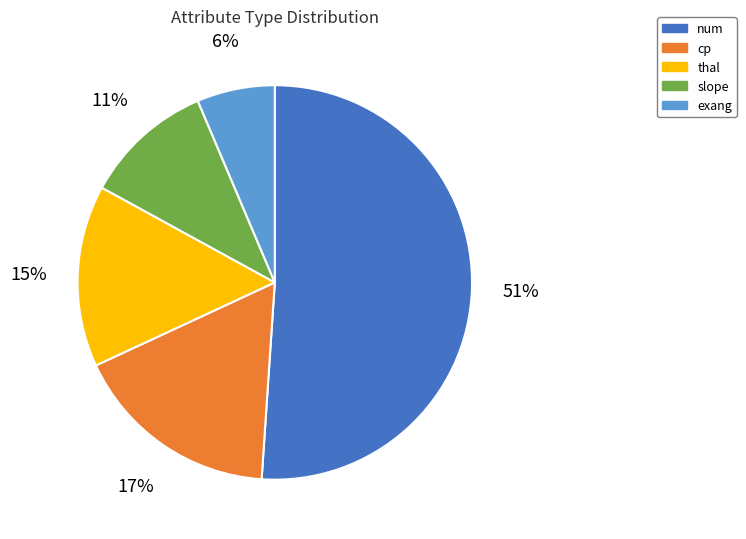

To the nearest percent, what is the difference between the num and thal slice percentages?

36%